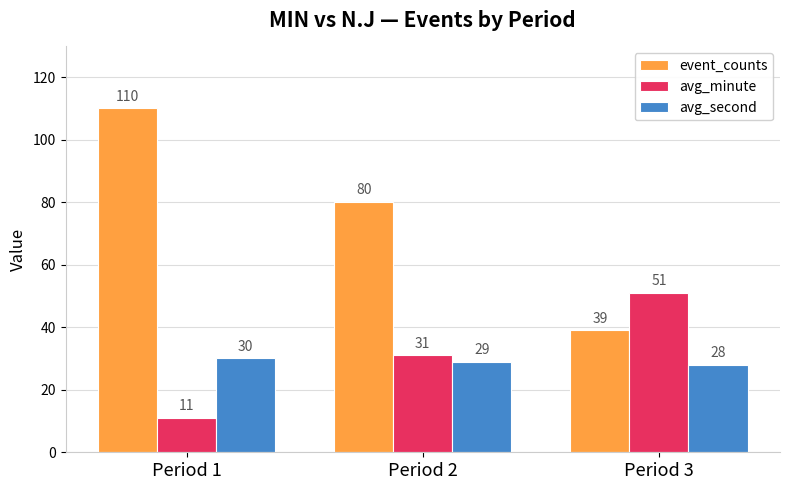

Reading left to right, transcribe all the data shown in this chart.

event_counts: Period 1=110	Period 2=80	Period 3=39
avg_minute: Period 1=11	Period 2=31	Period 3=51
avg_second: Period 1=30	Period 2=29	Period 3=28